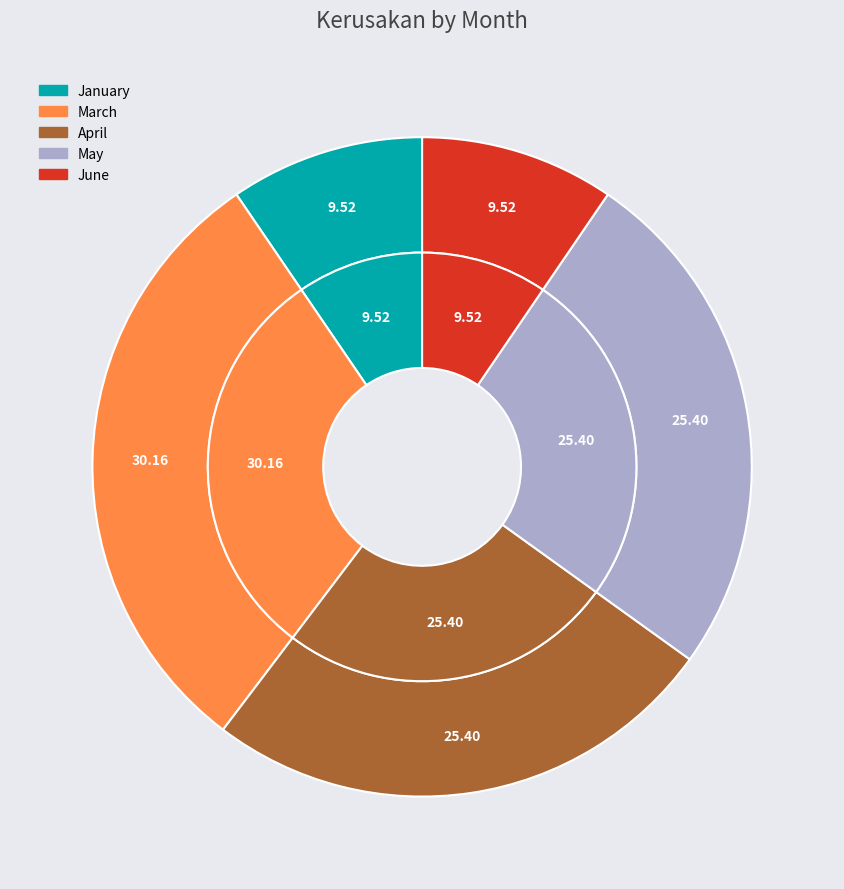

Is there any slice that represents more than half of the pie?

No